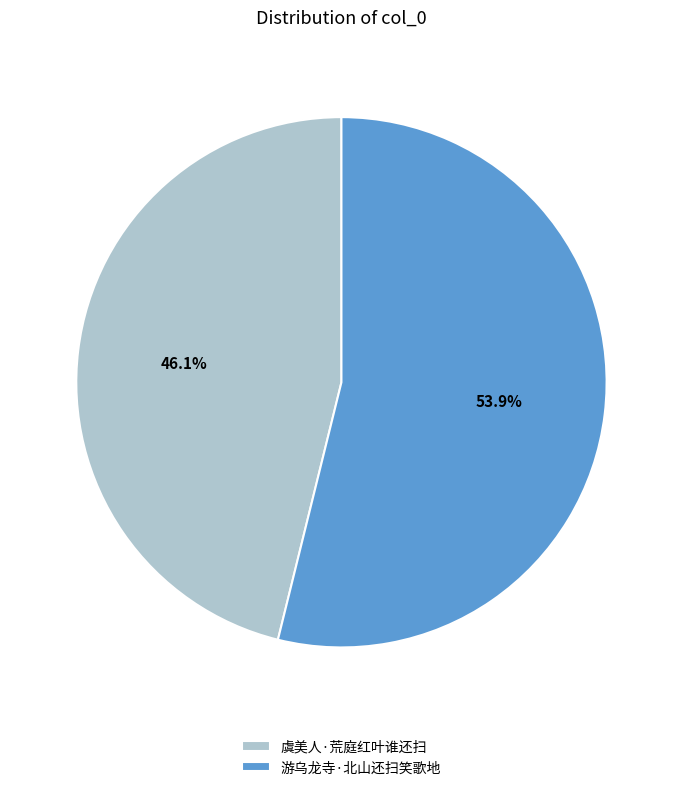

To the nearest percent, what is the difference between the largest and smallest slice percentages?

8%